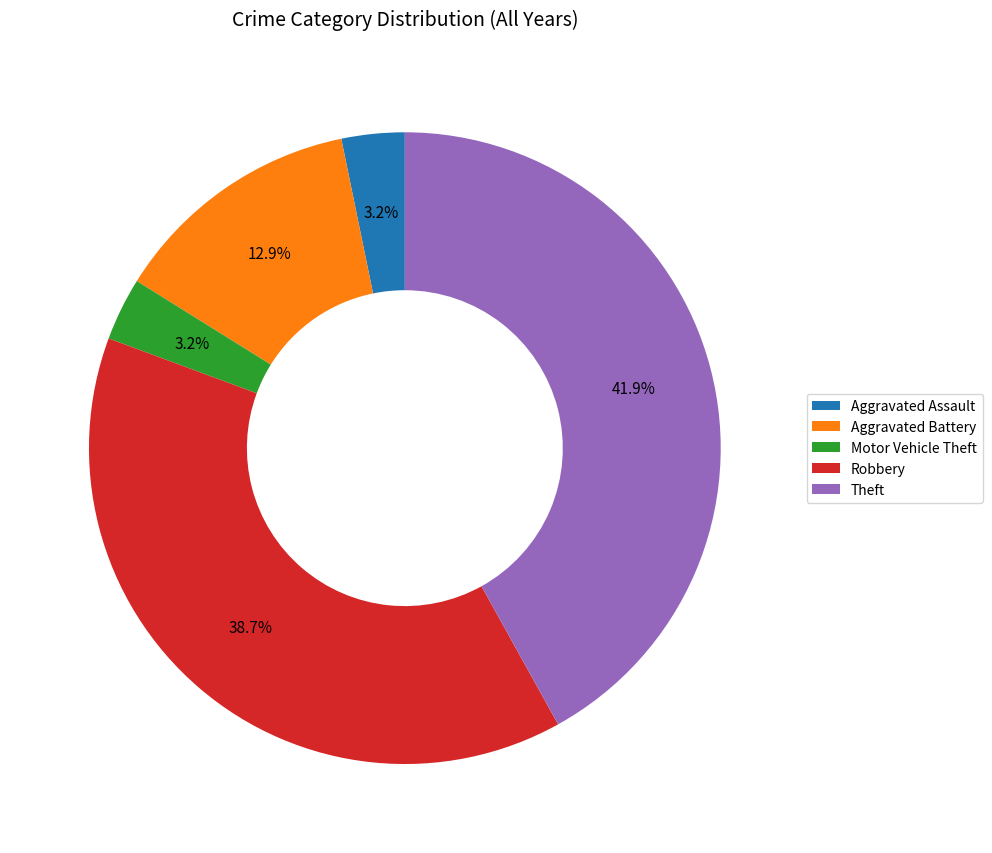

Which has a higher value, Aggravated Battery or Aggravated Assault?

Aggravated Battery